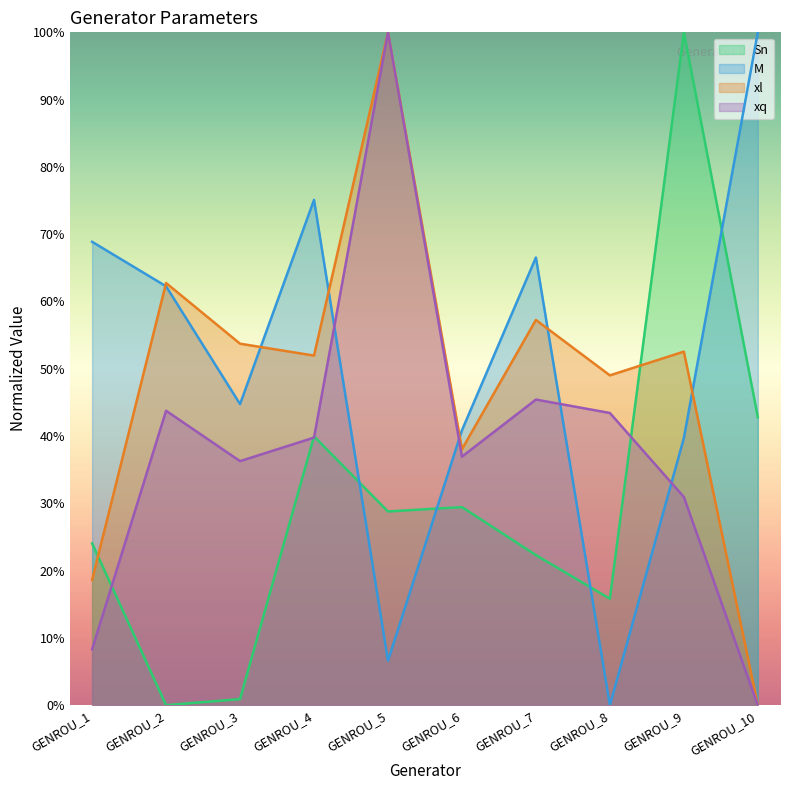

Reading left to right, what are all the values shown in this chart?

Sn: GENROU_1=24.1	GENROU_2=0.0	GENROU_3=0.9	GENROU_4=39.9	GENROU_5=28.8	GENROU_6=29.4	GENROU_7=22.3	GENROU_8=15.8	GENROU_9=100.0	GENROU_10=42.8
M: GENROU_1=68.9	GENROU_2=62.3	GENROU_3=44.7	GENROU_4=75.1	GENROU_5=6.6	GENROU_6=40.9	GENROU_7=66.5	GENROU_8=0.0	GENROU_9=39.7	GENROU_10=100.0
xl: GENROU_1=18.6	GENROU_2=62.7	GENROU_3=53.7	GENROU_4=52.0	GENROU_5=100.0	GENROU_6=38.0	GENROU_7=57.3	GENROU_8=49.0	GENROU_9=52.5	GENROU_10=0.0
xq: GENROU_1=8.3	GENROU_2=43.8	GENROU_3=36.3	GENROU_4=39.8	GENROU_5=100.0	GENROU_6=36.9	GENROU_7=45.4	GENROU_8=43.4	GENROU_9=30.9	GENROU_10=0.0